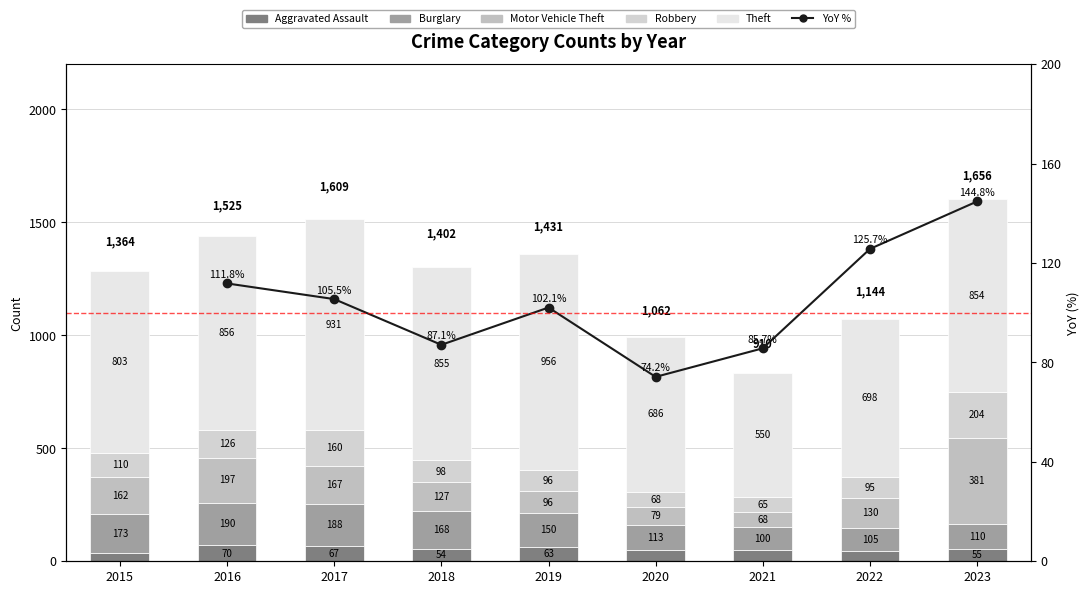

Which series has the largest total across all categories?

Theft